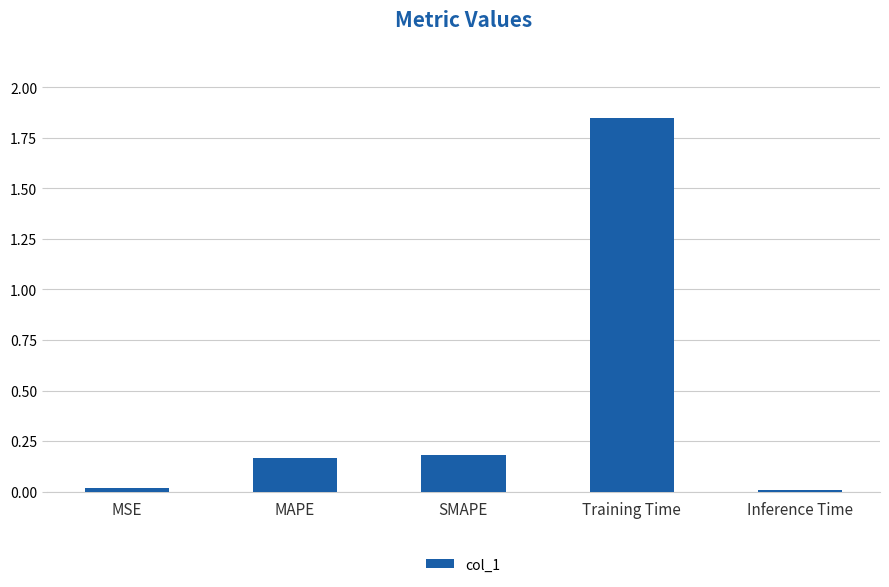

What is the sum of all values?

2.2